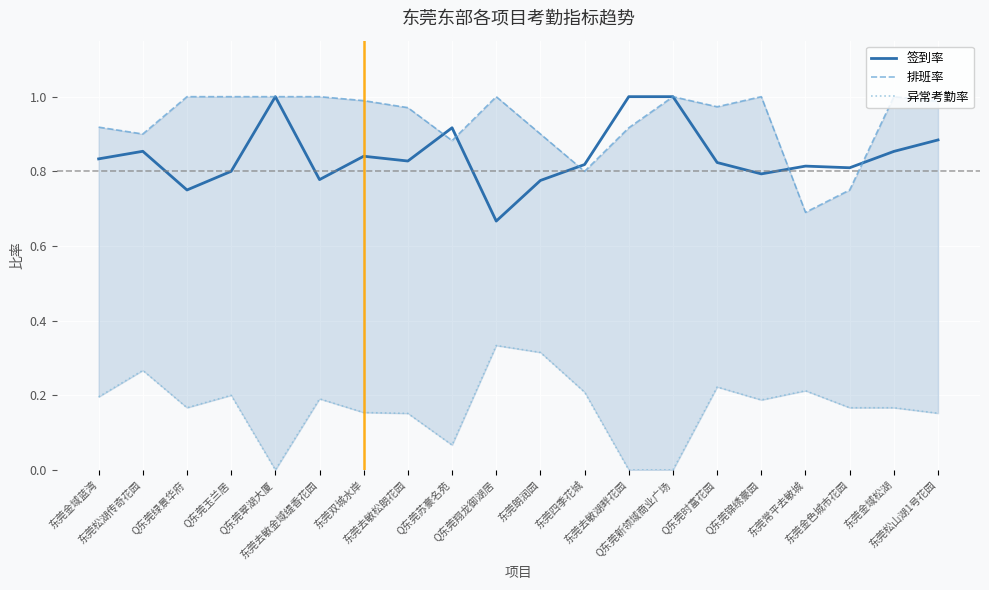

What are all the series names shown in the legend?

签到率, 排班率, 异常考勤率